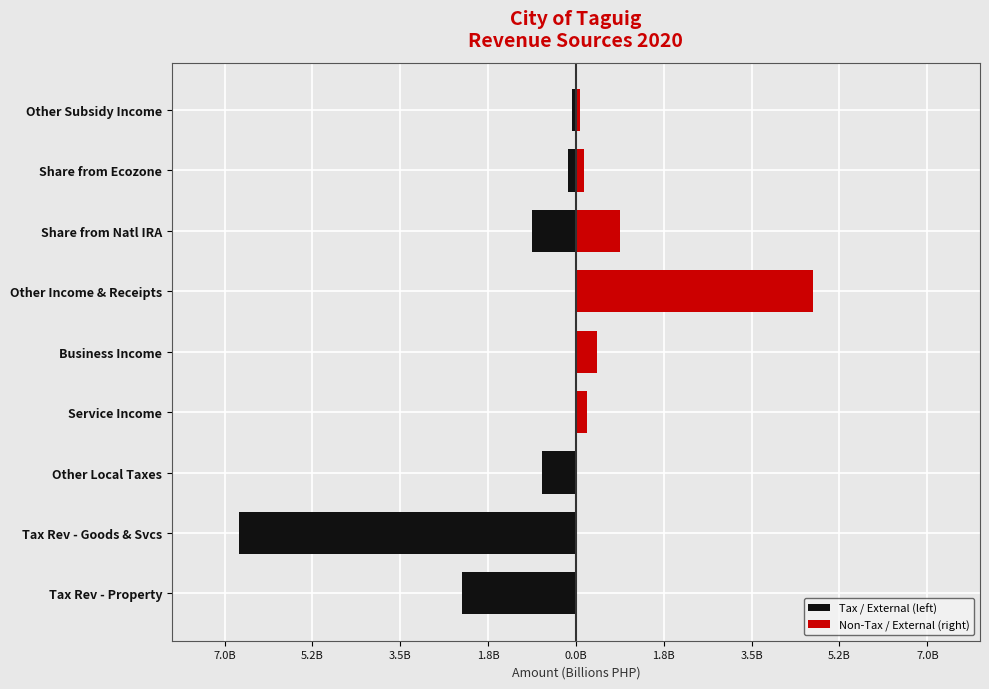

Which series changed the most between Tax Rev - Property and Service Income?

Tax / External (left)